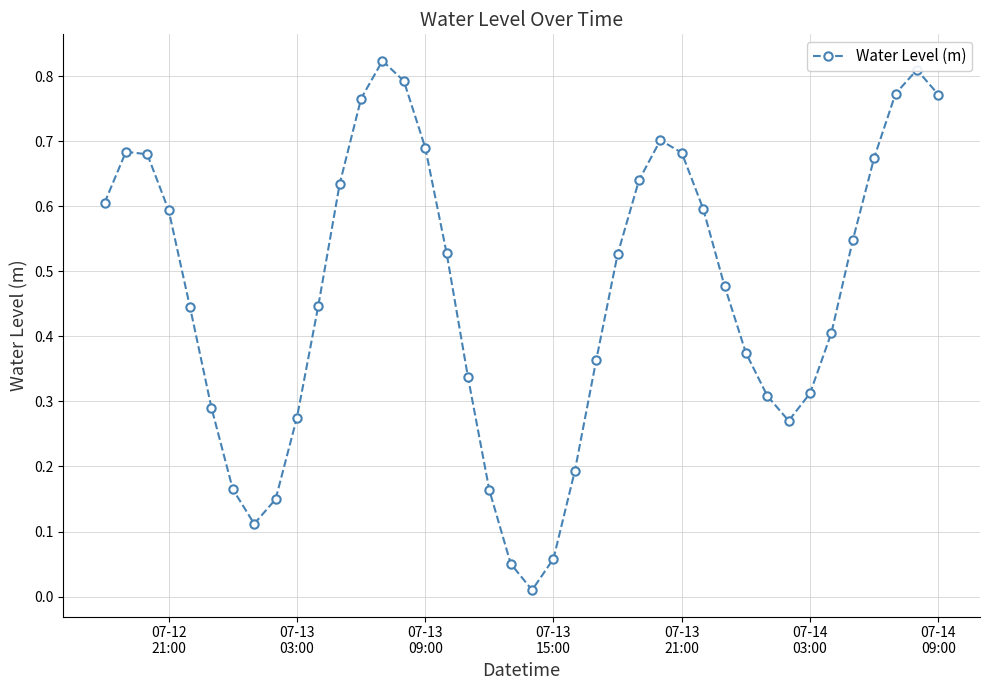

How many interior local peaks (higher than both neighbors) does the data have?

4